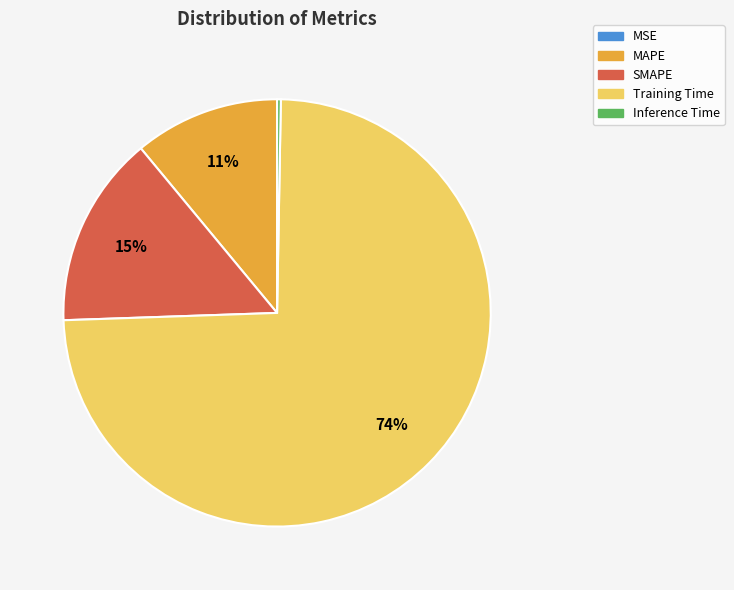

Do SMAPE and Inference Time together represent more than half of the pie?

No